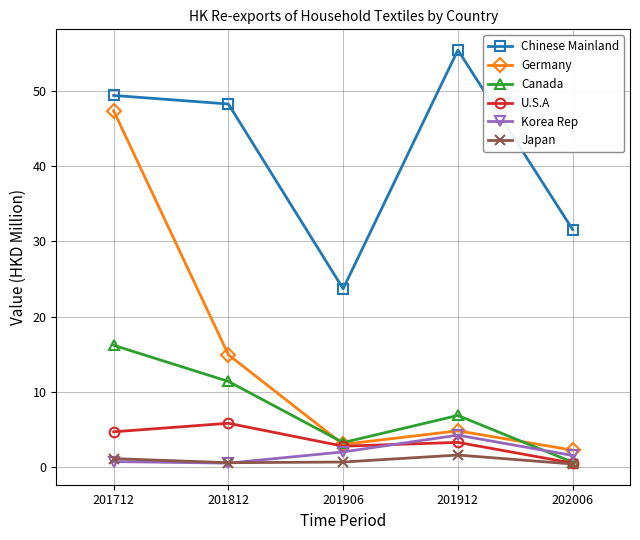

Does the chart have visible grid lines?

Yes